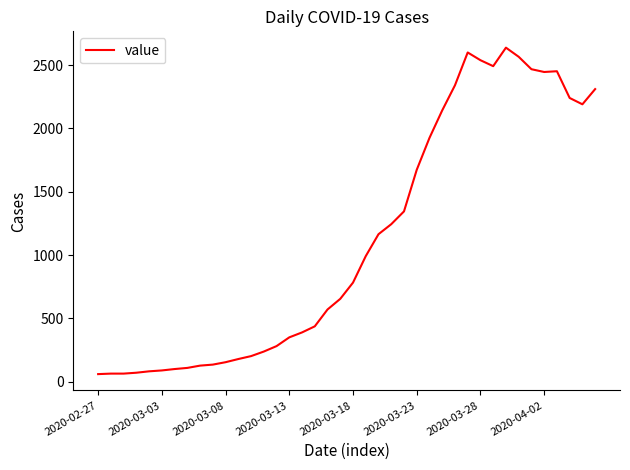

What is the sum of all values?

44917